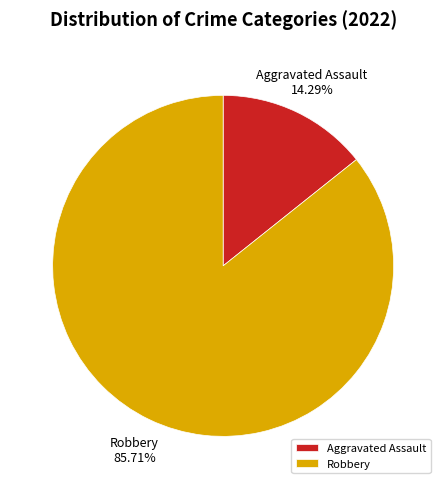

Count the number of slices in the pie.

2